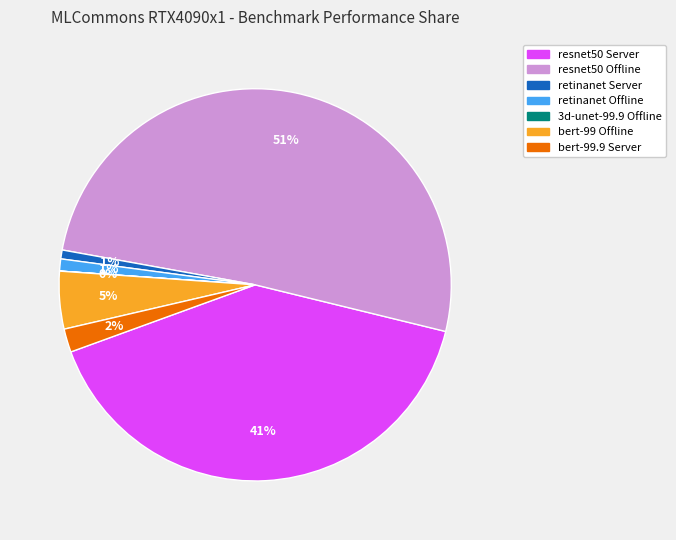

True or false: retinanet Server accounts for 1% of the total.

True